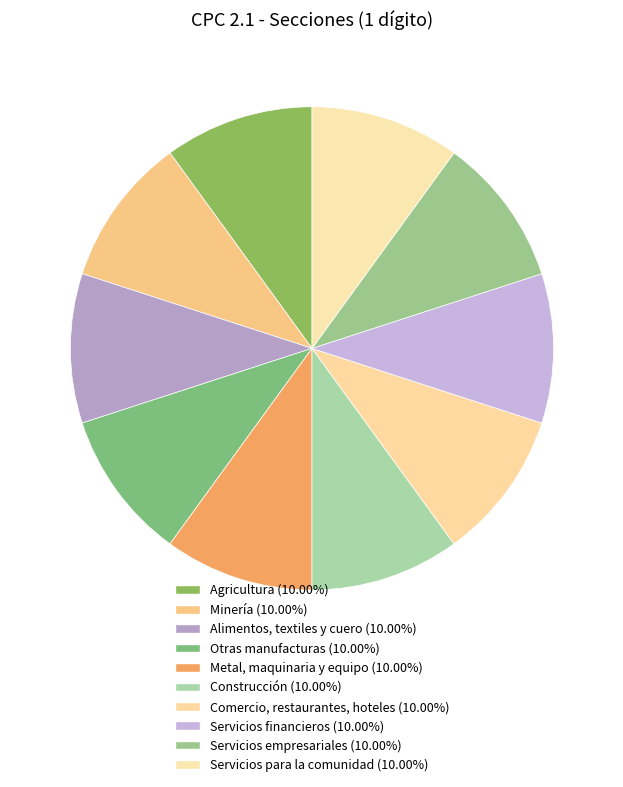

Which slice is the largest?

Servicios para la comunidad